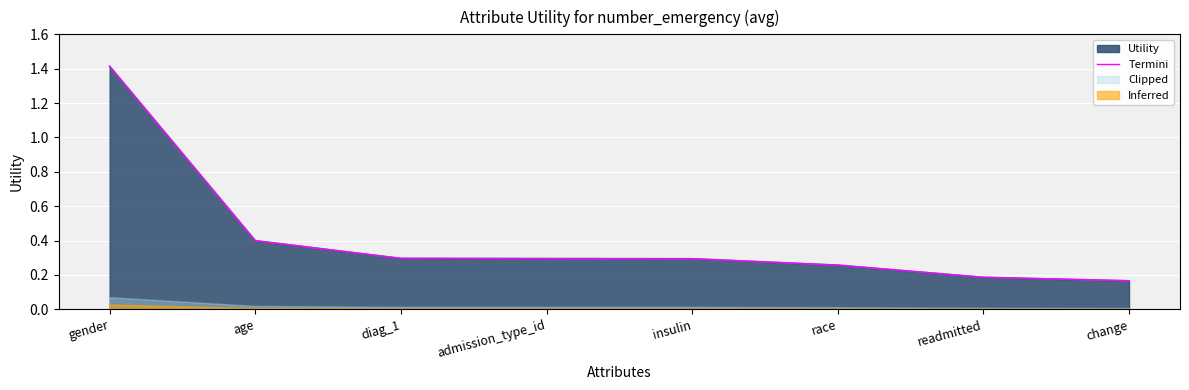

What is the sum of the values at readmitted and diag_1?

0.5